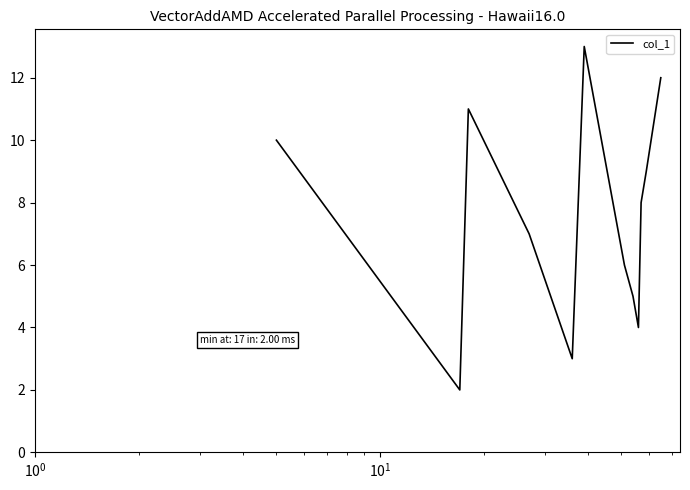

What is the maximum value shown in the chart?

13